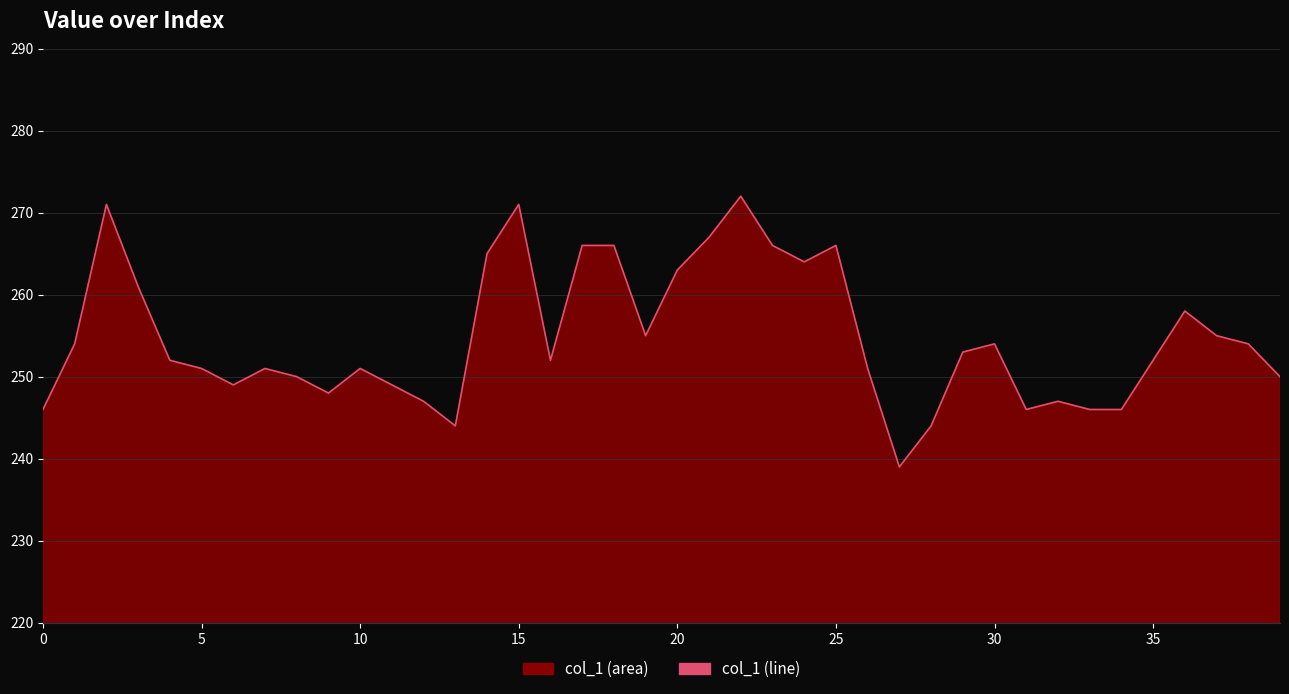

True or false: the data shows 115 at 20.

False